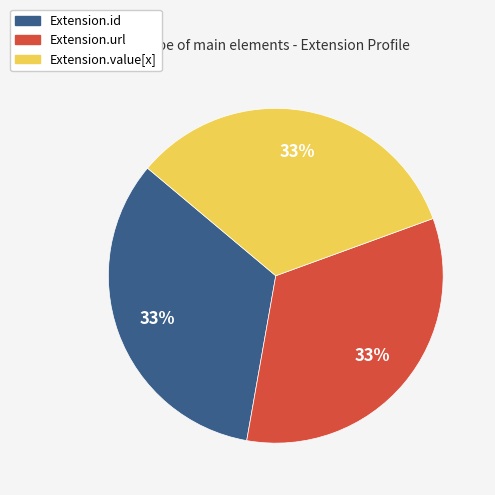

How many slices are in this pie chart?

3